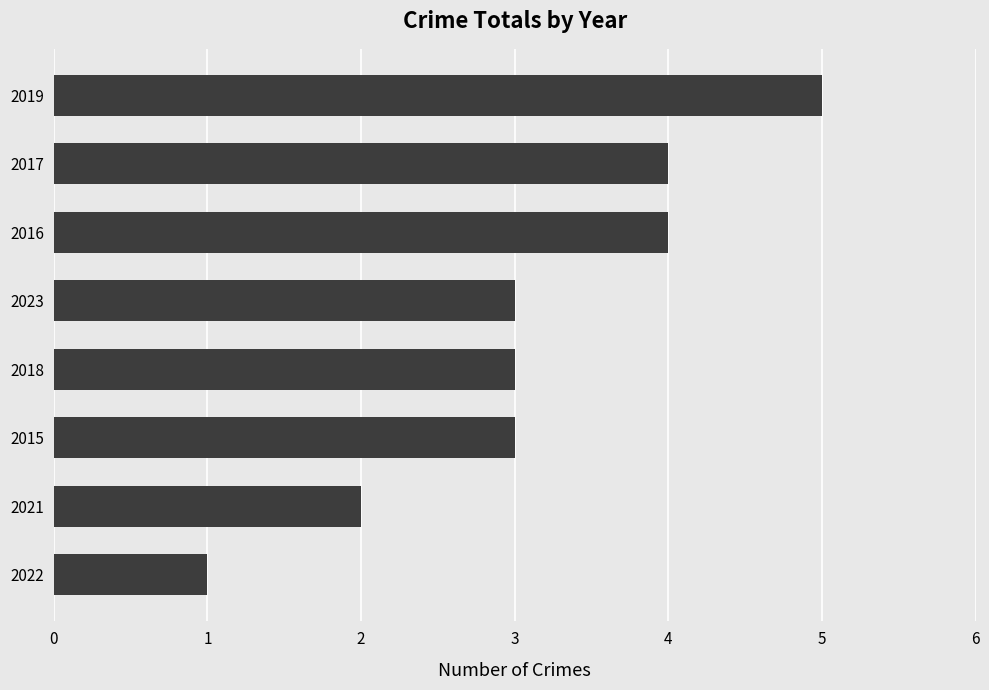

How many categories are shown in the chart?

8